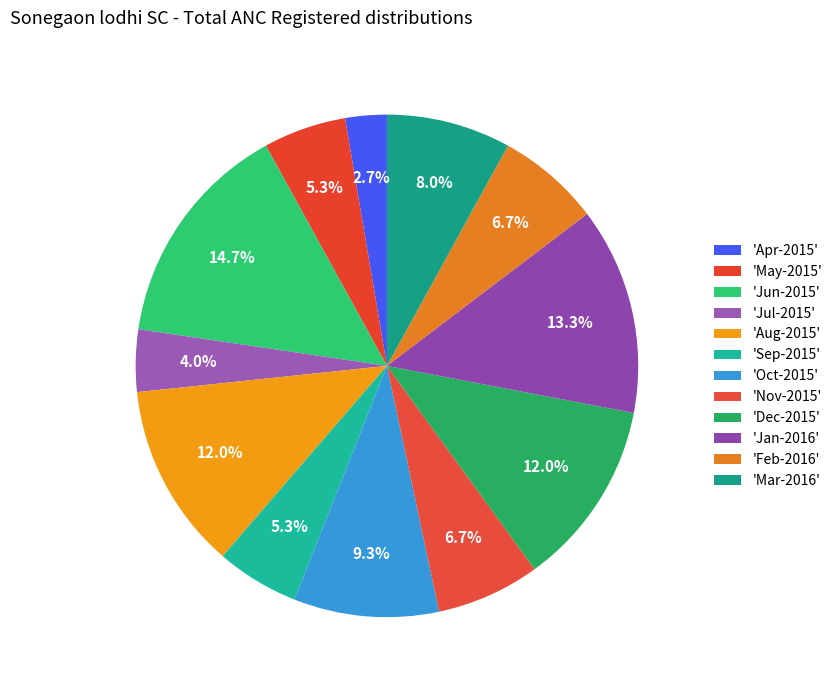

How many segments does this pie chart have?

12